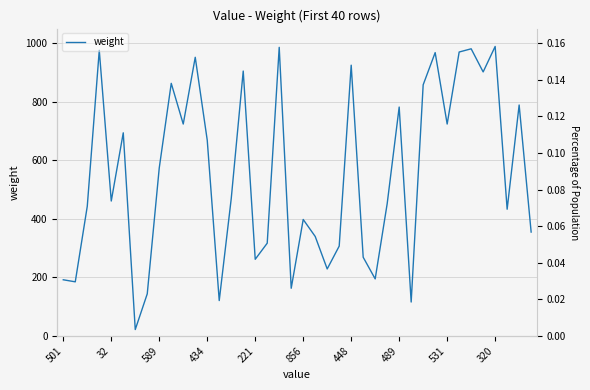

Reading left to right, list all the values displayed in this chart.

192	185	443	976	461	694	22	144	574	863	724	952	669	121	469	905	262	317	986	163	398	340	229	307	925	269	195	452	782	116	858	968	724	970	981	902	989	433	789	355